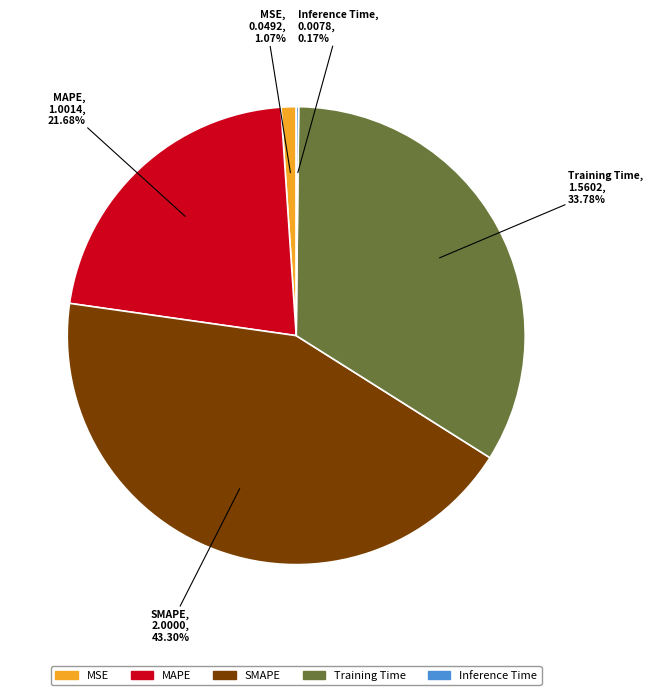

Approximately how many times larger is the value at SMAPE compared to MAPE?

2.0